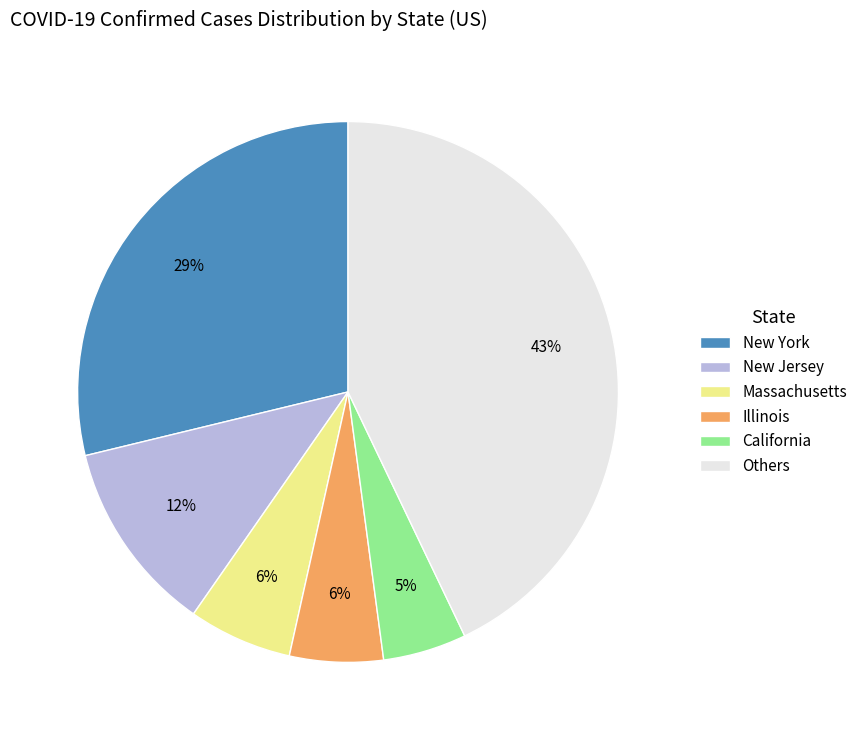

Count the number of slices in the pie.

6